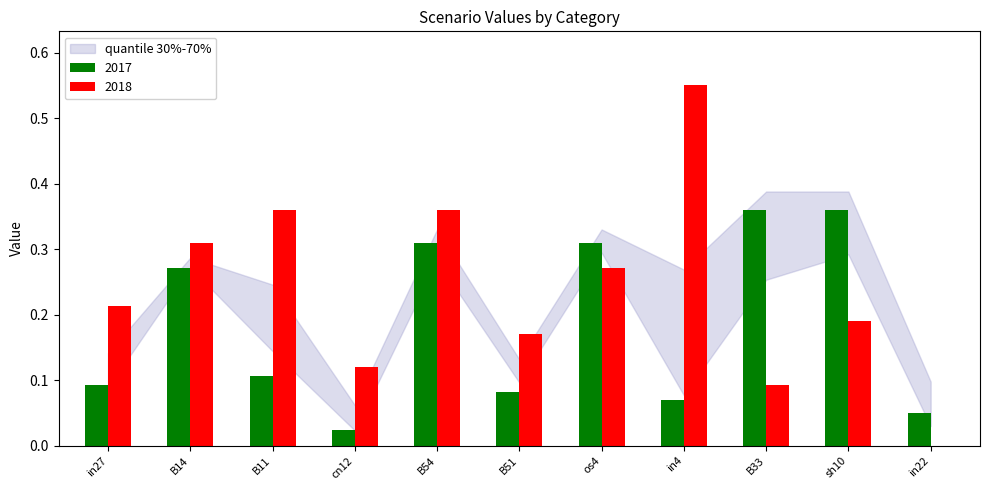

At which category is the sum across all series the highest?

B54